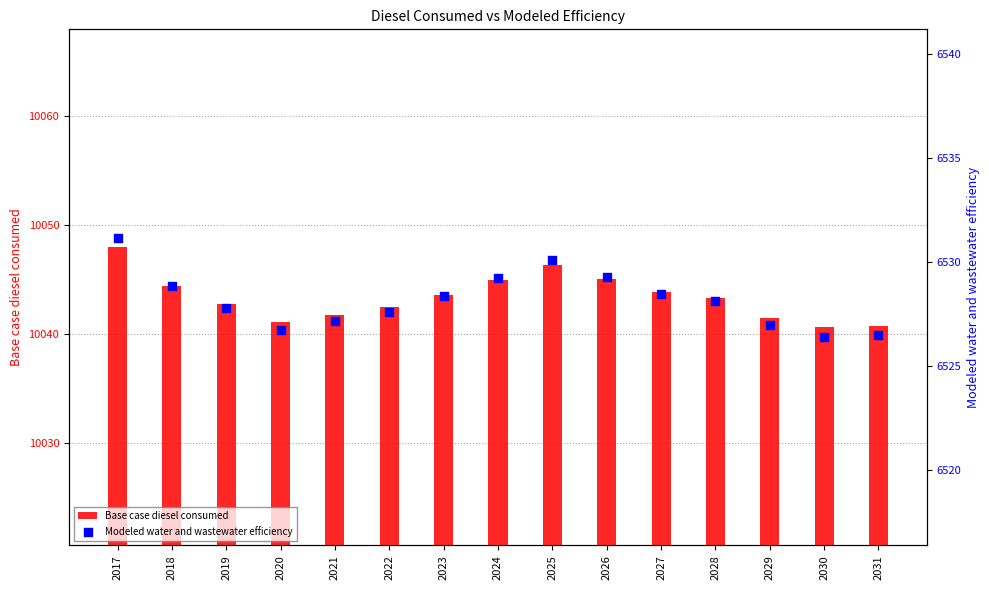

Which series has the largest Y range (max minus min)?

Base case diesel consumed